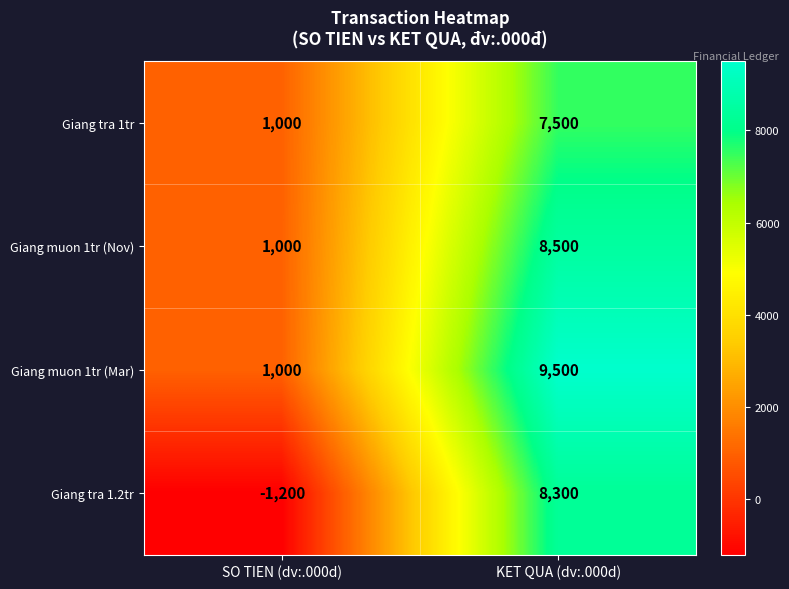

What is the difference between the Giang tra 1tr values at KET QUA (dv:.000d) and SO TIEN (dv:.000d)?

6500